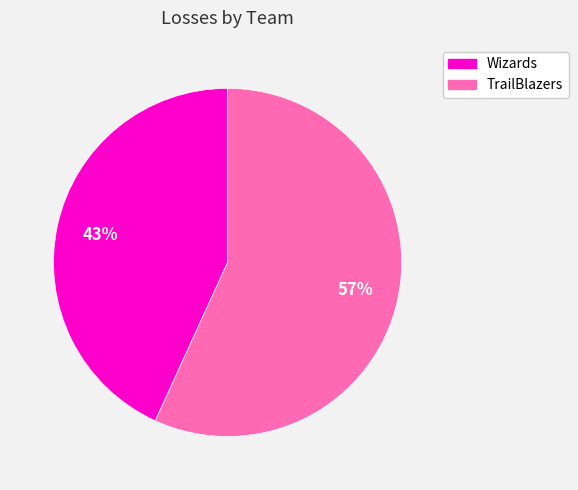

What percentage is the TrailBlazers slice, to the nearest percent?

57%